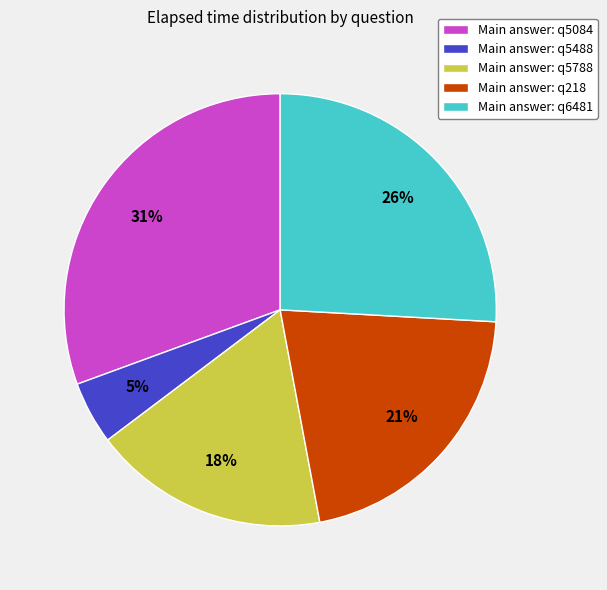

Between Main answer: q5084 and Main answer: q5488, which is larger?

Main answer: q5084